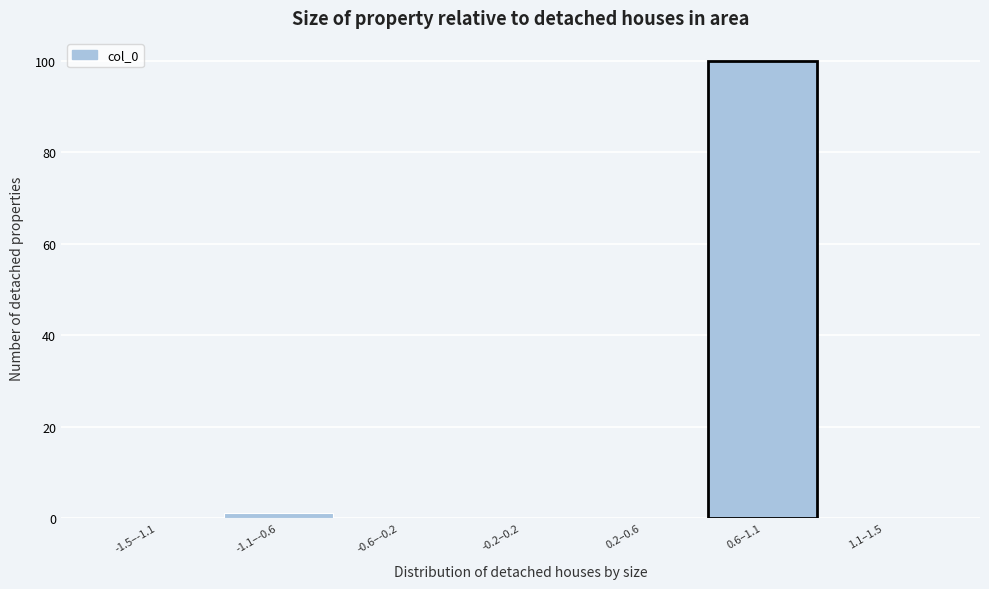

Reading right to left, list all the values displayed in this chart.

1.1–1.5=0	0.6–1.1=100	0.2–0.6=0	-0.2–0.2=0	-0.6–-0.2=0	-1.1–-0.6=1	-1.5–-1.1=0